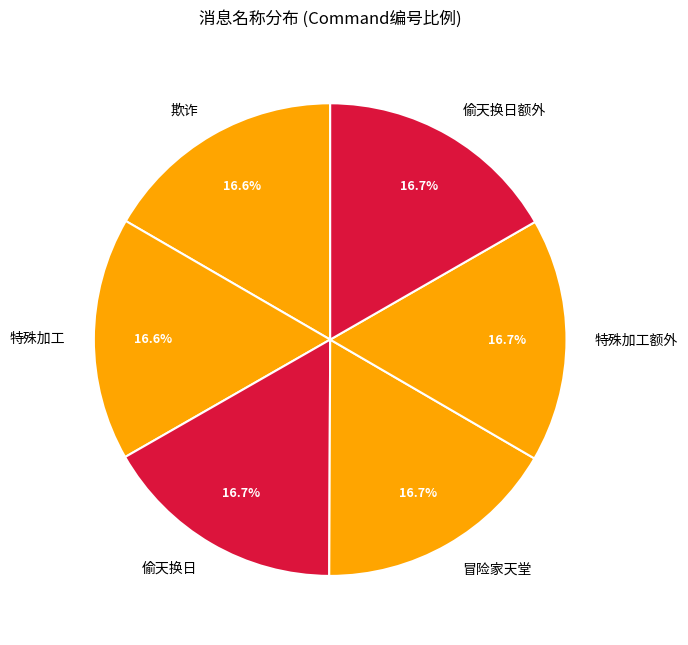

What is the ratio of the value at 偷天换日 to the value at 冒险家天堂?

1.0